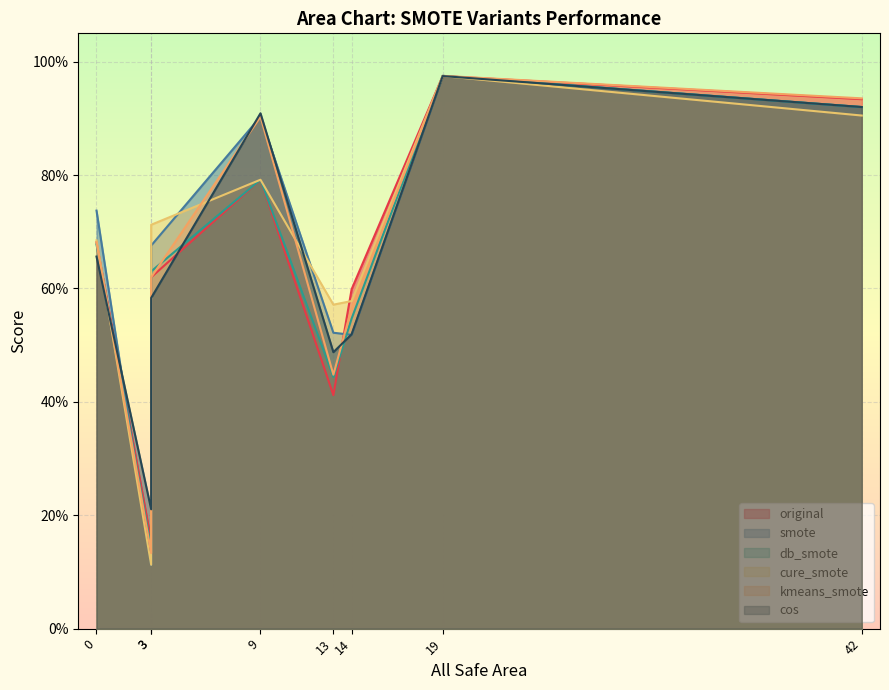

True or false: original and cure_smote cross at least once.

True